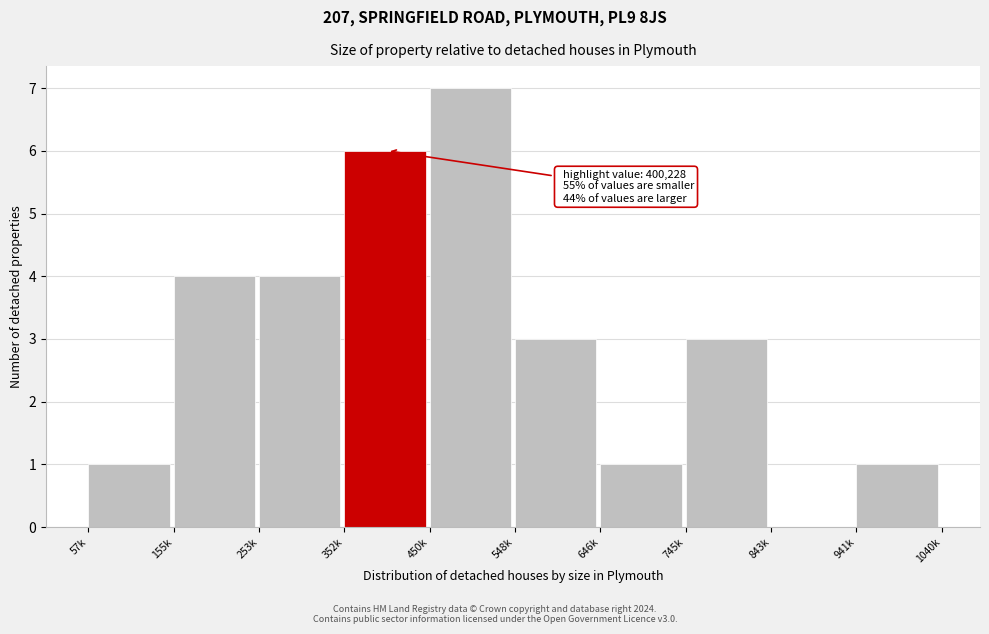

Reading left to right, transcribe all the data shown in this chart.

57k=1	155k=4	253k=4	352k=6	450k=7	548k=3	646k=1	745k=3	843k=0	941k=1